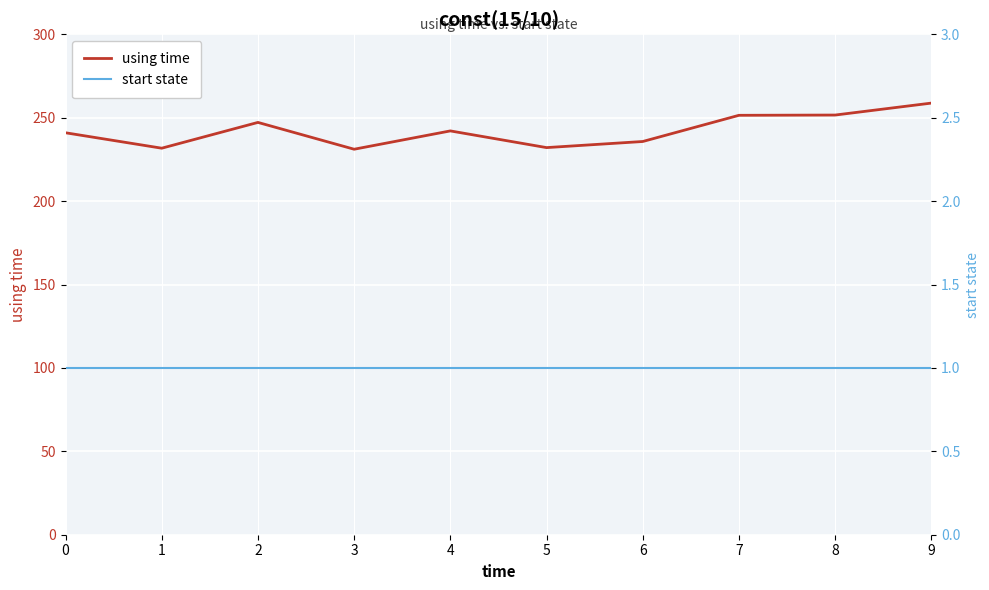

List the labels in order of using time value, largest first.

9, 8, 7, 2, 4, 0, 6, 5, 1, 3